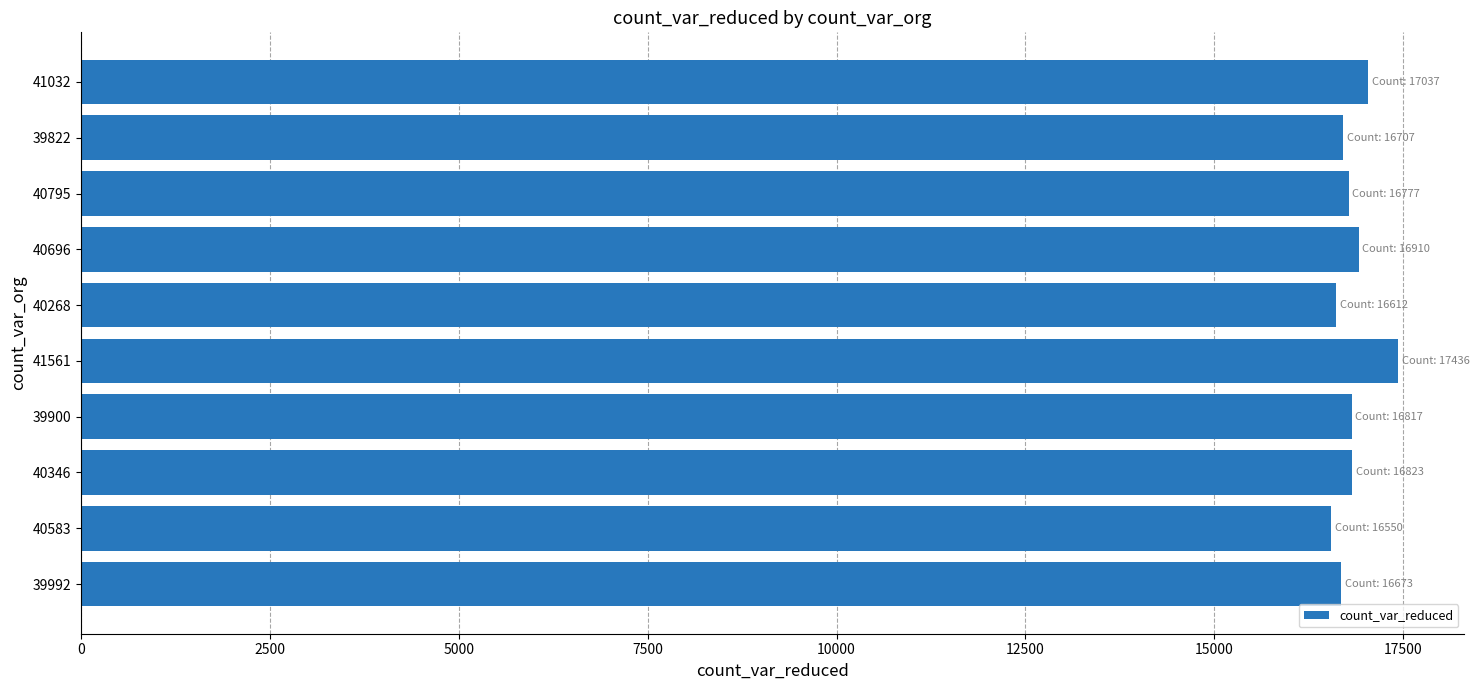

What is the label of the 9th bar from the bottom?

39822